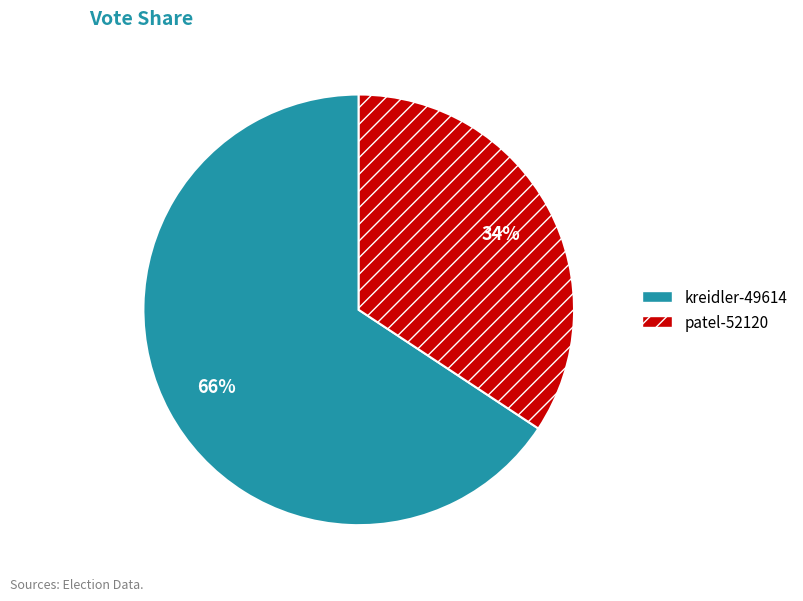

Is there any slice that represents more than half of the pie?

Yes